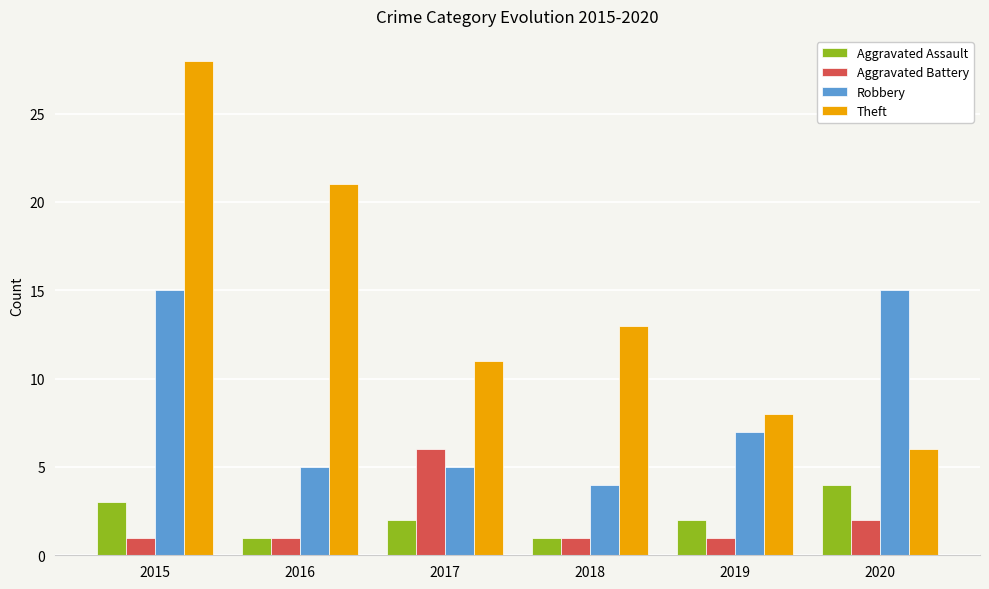

Is the value of Aggravated Battery at 2018 greater than the value of Robbery at 2017?

No